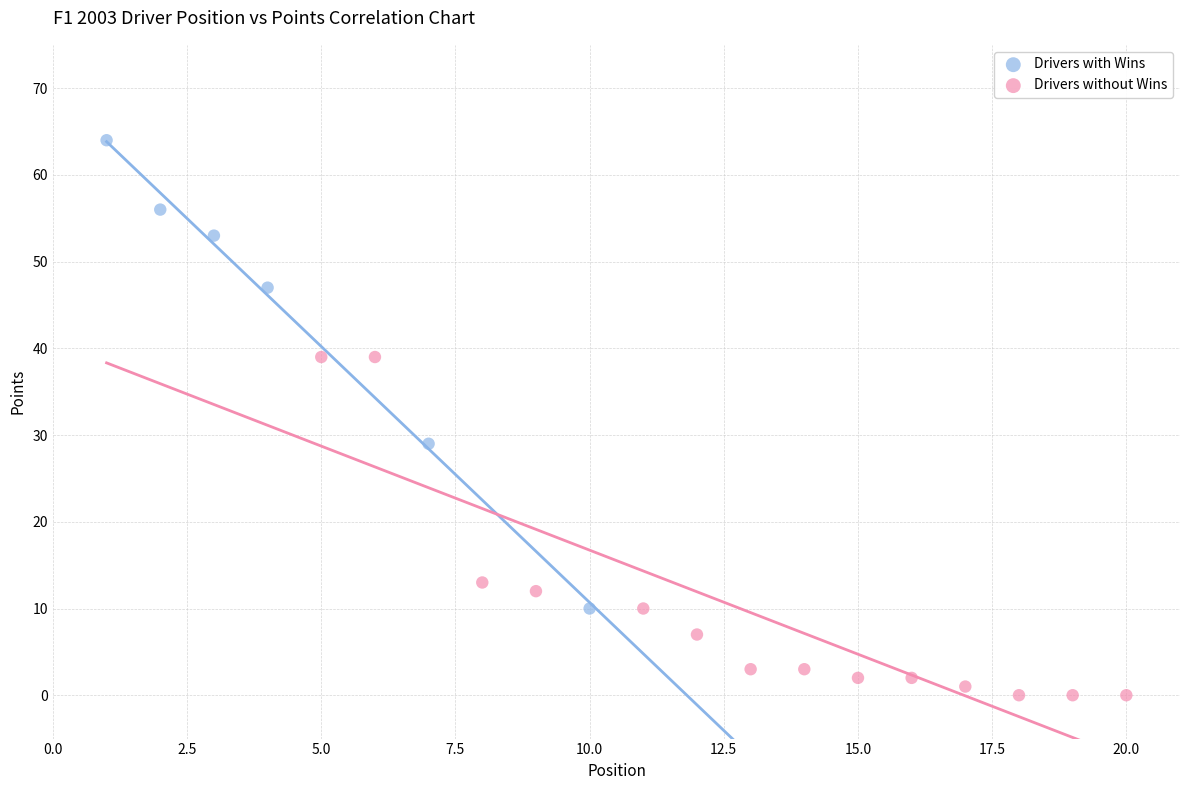

Which series contains the lowest Y value?

Drivers without Wins